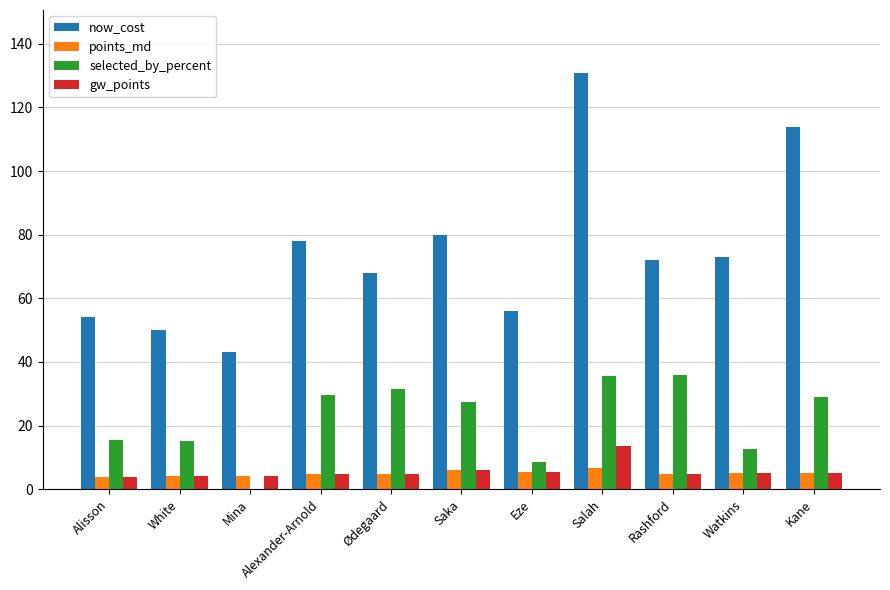

What is the sum of the gw_points values at Mina and Watkins?

9.3